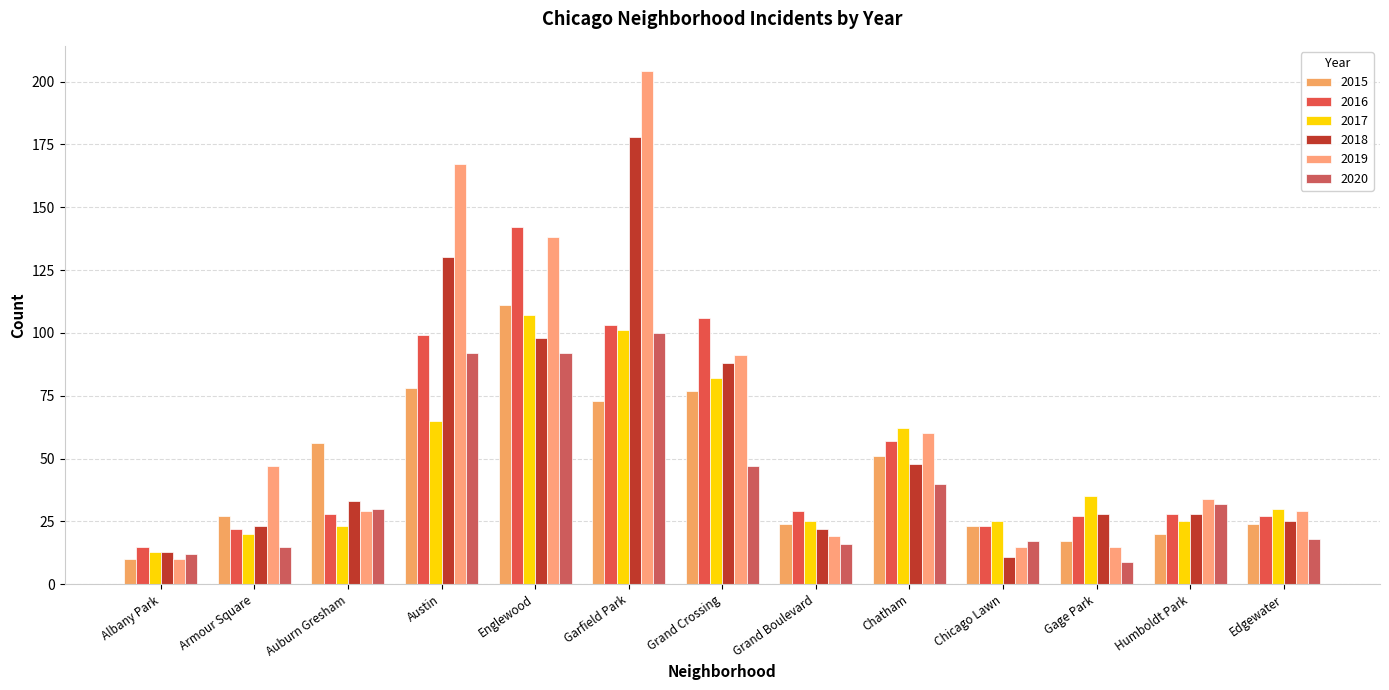

What is the minimum value shown in the chart?

9